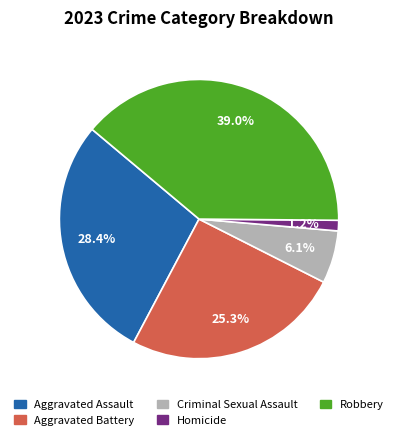

To the nearest percent, what portion does Aggravated Assault represent?

28%